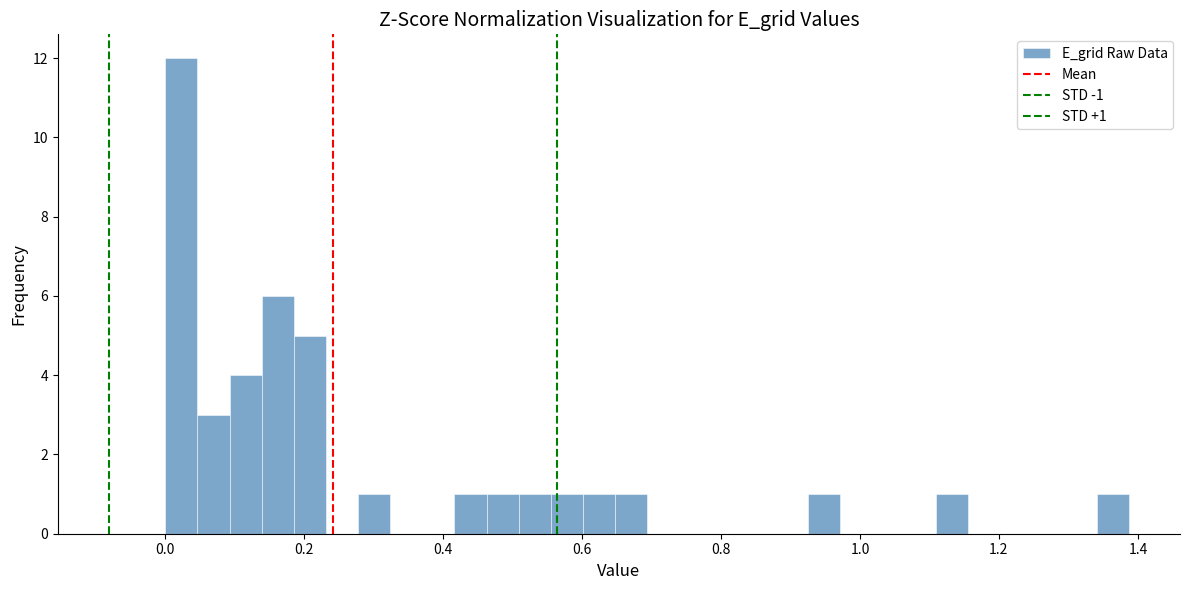

Read against the x-axis, roughly where is the centre of the tallest bar?

0.02